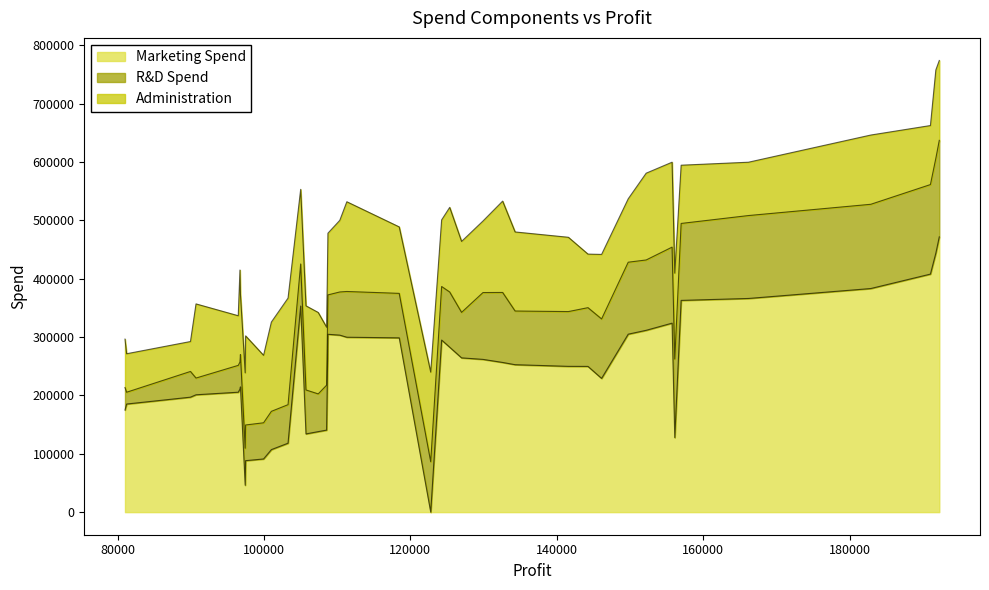

Rank the series by their average value, from highest to lowest.

Marketing Spend, Administration, R&D Spend